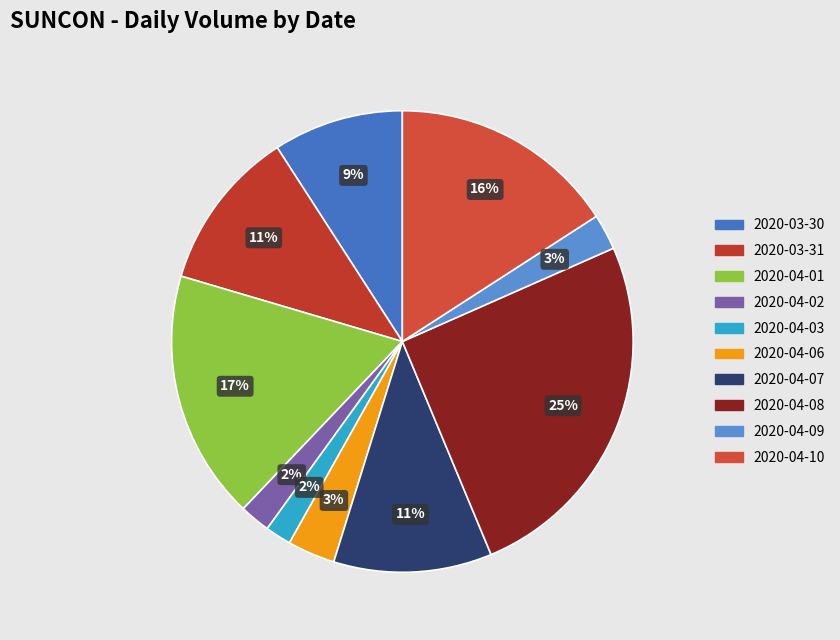

True or false: 2020-04-06 accounts for 3% of the total.

True